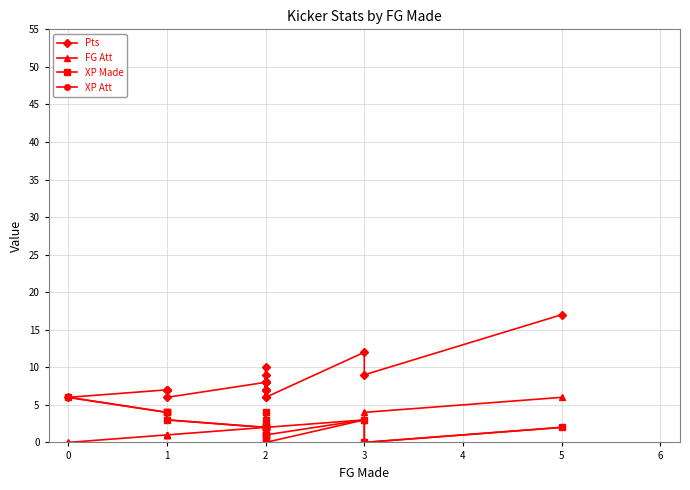

Which series ends up on top after the final intersection of XP Made and FG Att?

FG Att